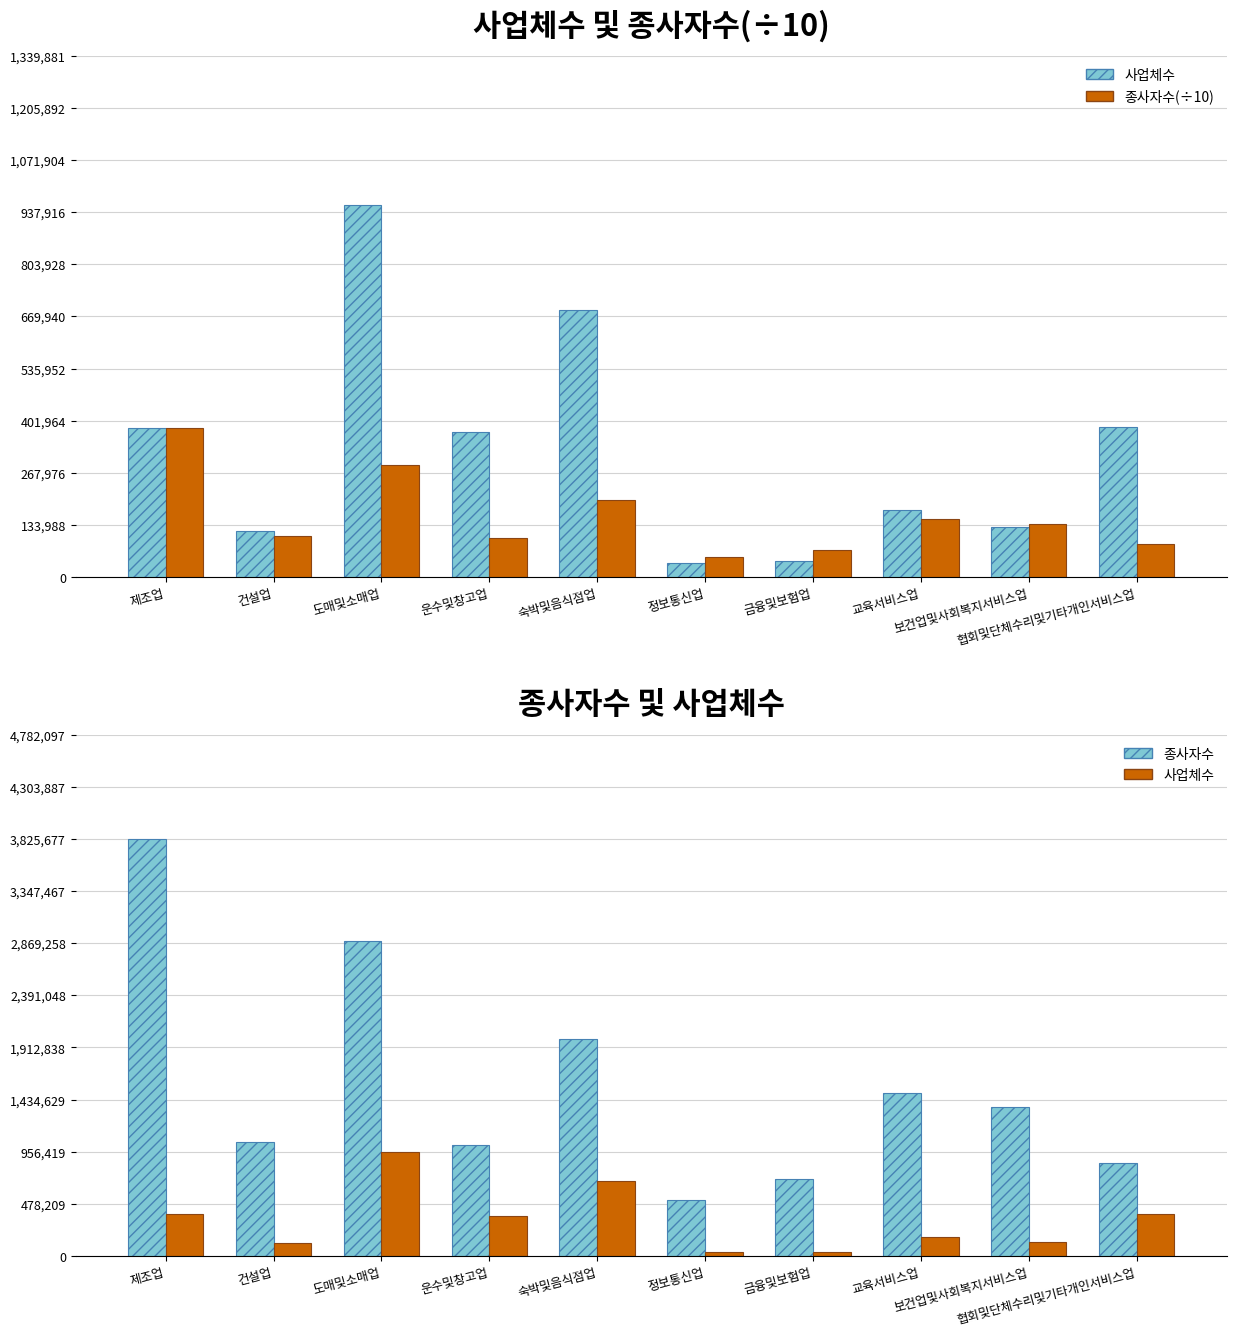

What are all the series names shown in the legend?

사업체수, 종사자수(÷10), 종사자수